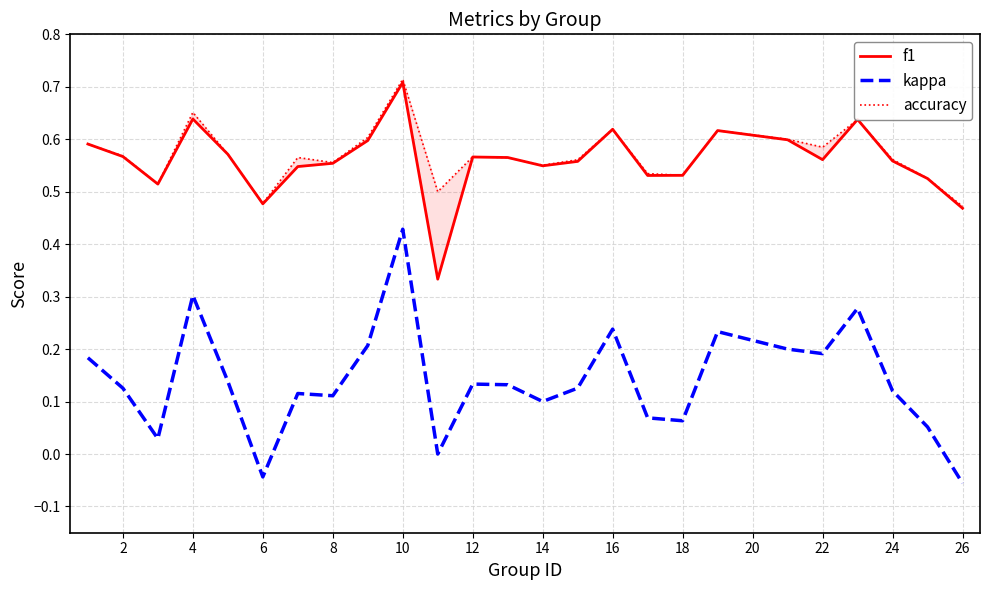

What are all the series names shown in the legend?

f1, kappa, accuracy